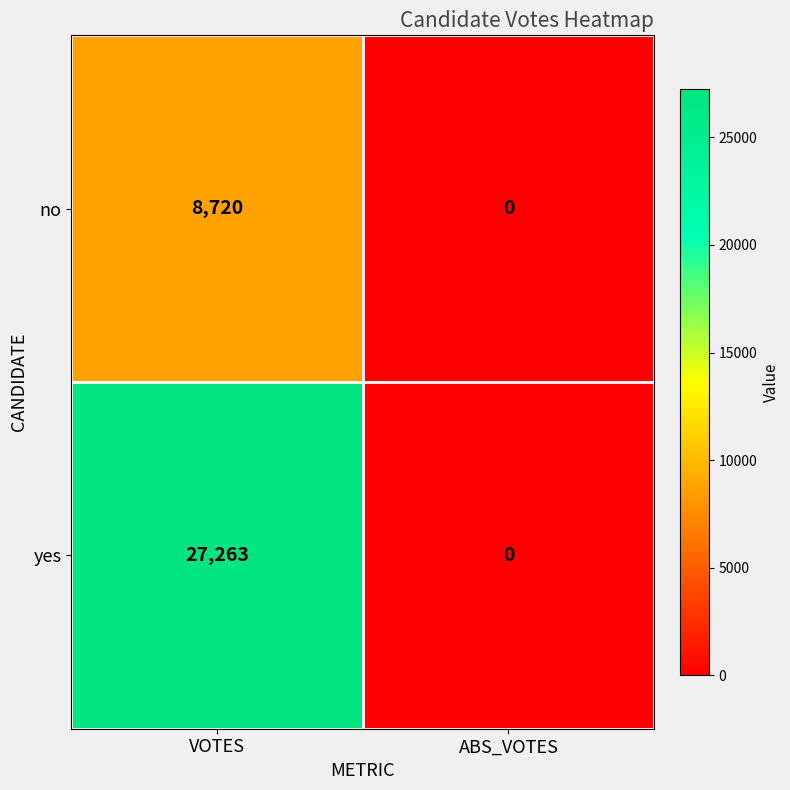

Reading left to right, list all the values displayed in this chart.

no: VOTES=8720	ABS_VOTES=0
yes: VOTES=27263	ABS_VOTES=0